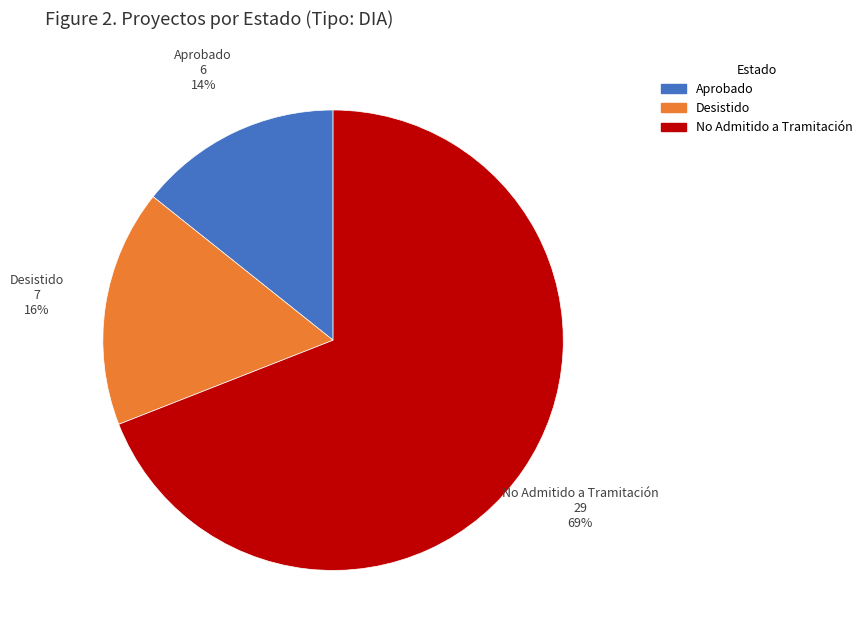

The Desistido slice represents 17% of the pie. True or false?

True